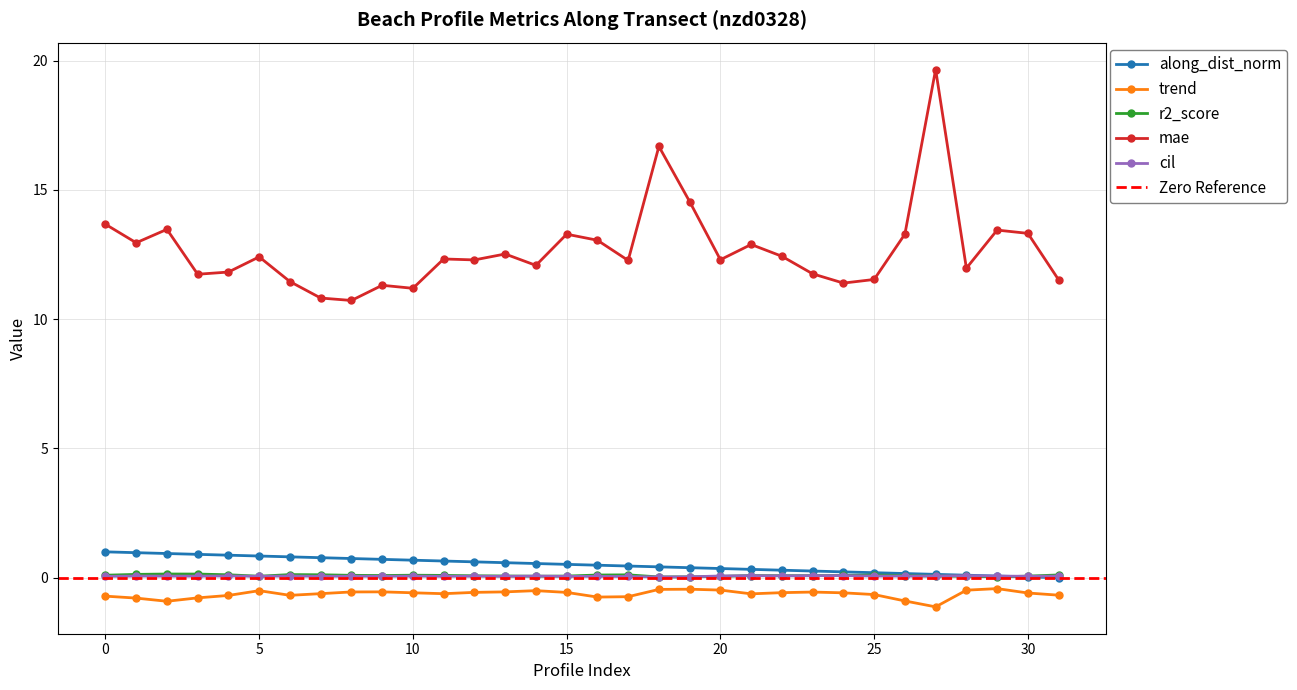

What is the value of the along_dist_norm point at the 23rd from the left?

0.3